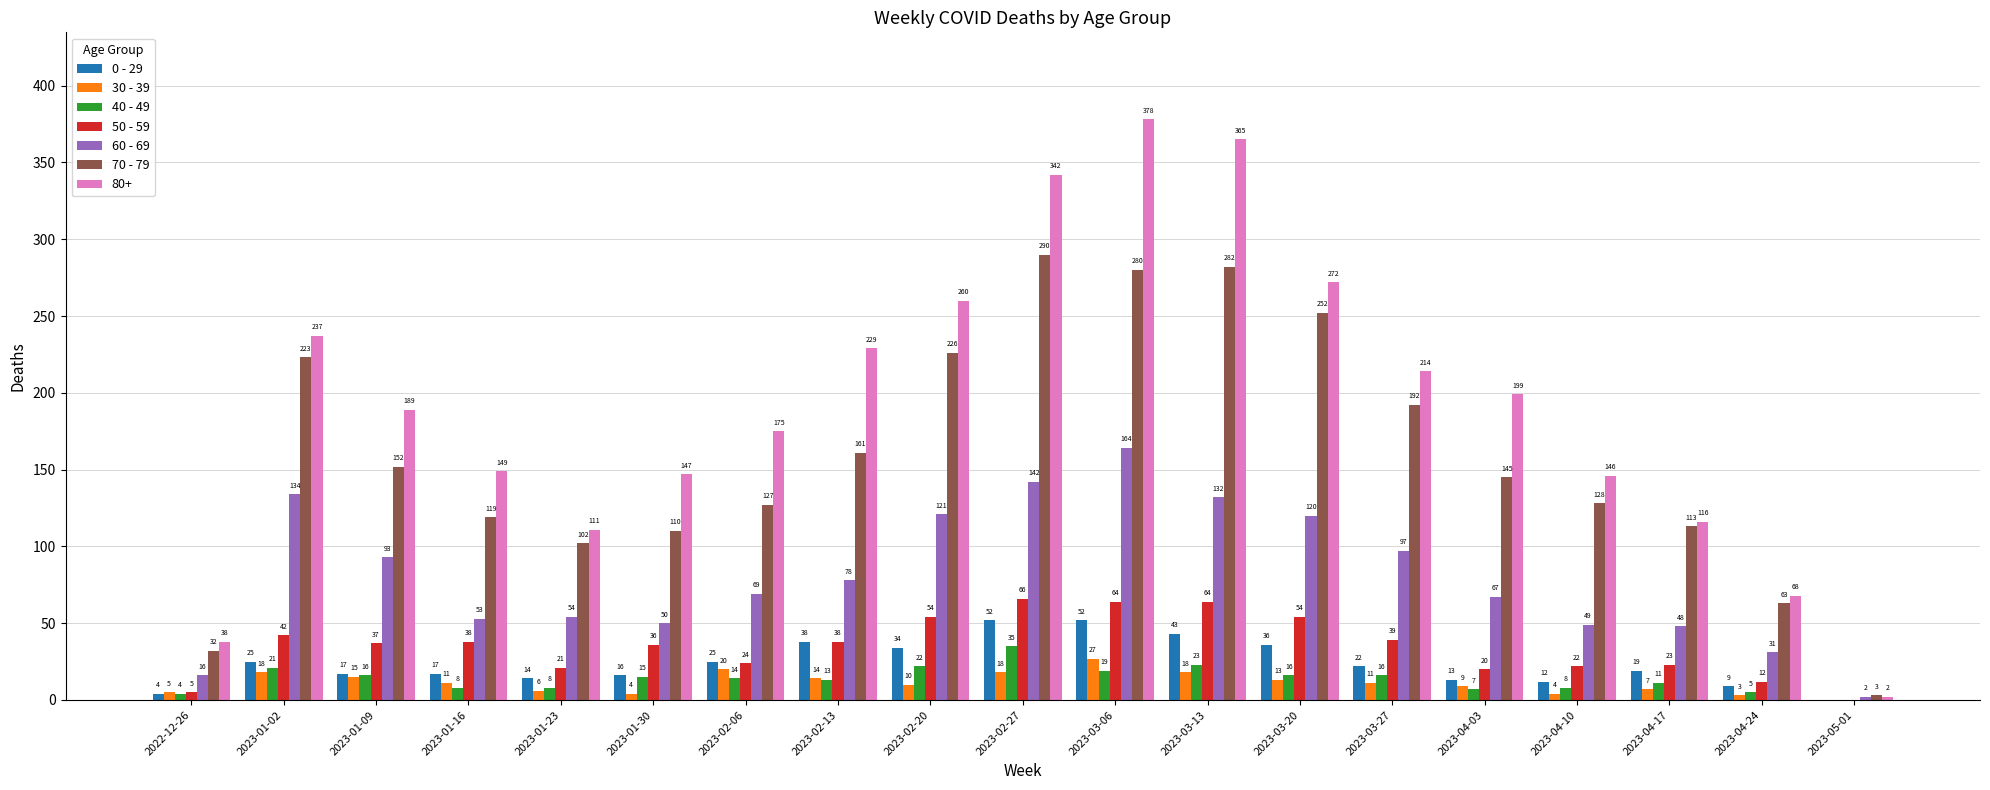

What is the highest value of the 60 - 69 series?

164